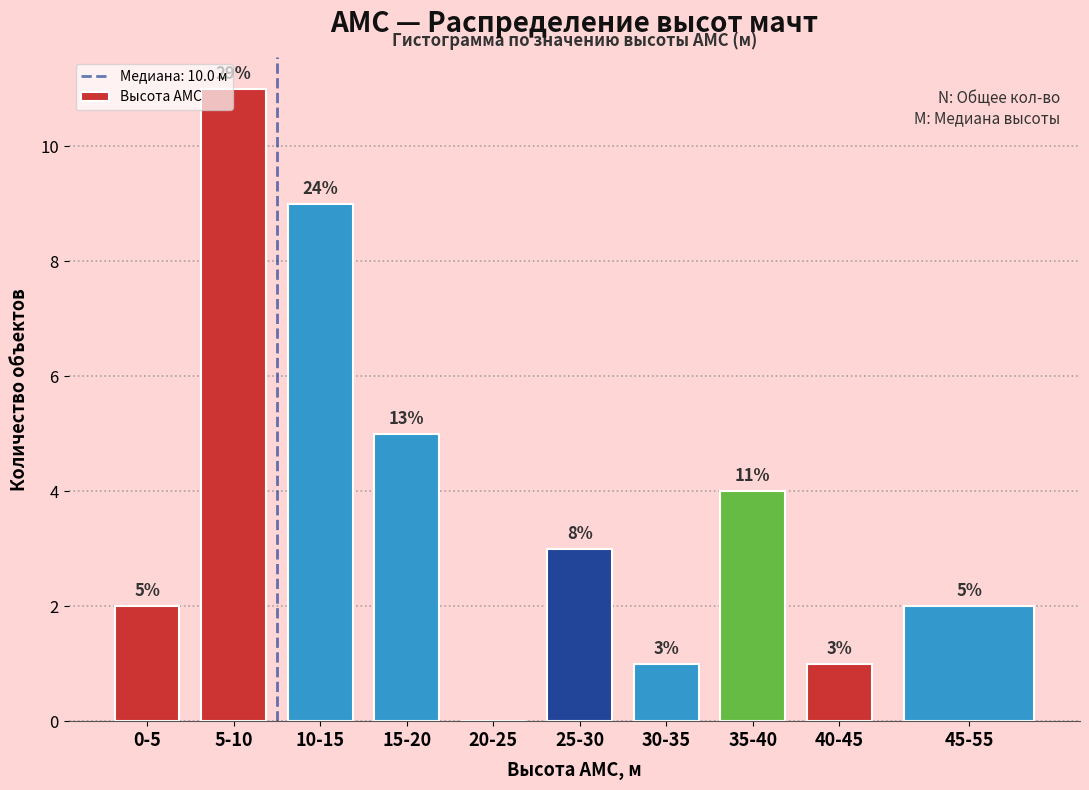

Reading left to right, extract all data points from this chart.

0-5=2	5-10=11	10-15=9	15-20=5	20-25=0	25-30=3	30-35=1	35-40=4	40-45=1	45-55=2